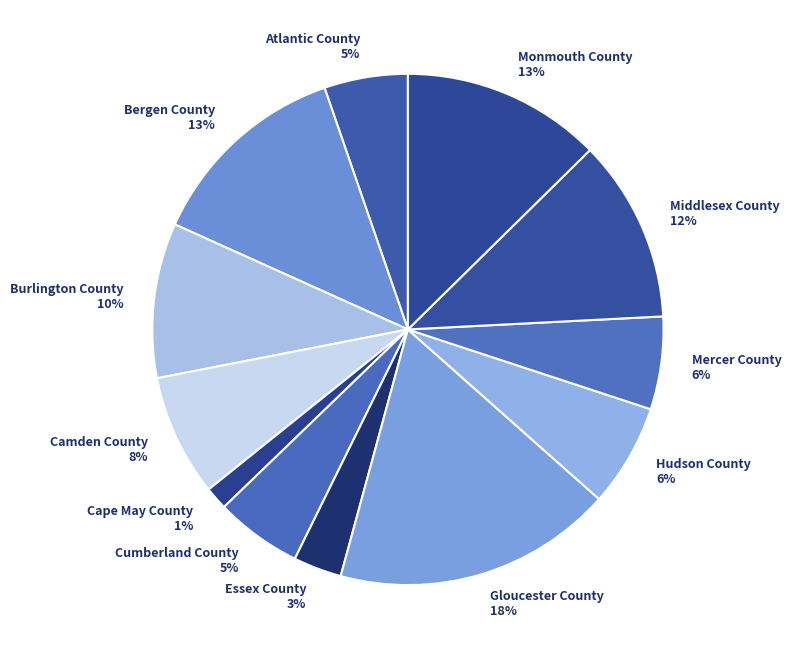

To the nearest percent, what is the average slice percentage?

8%